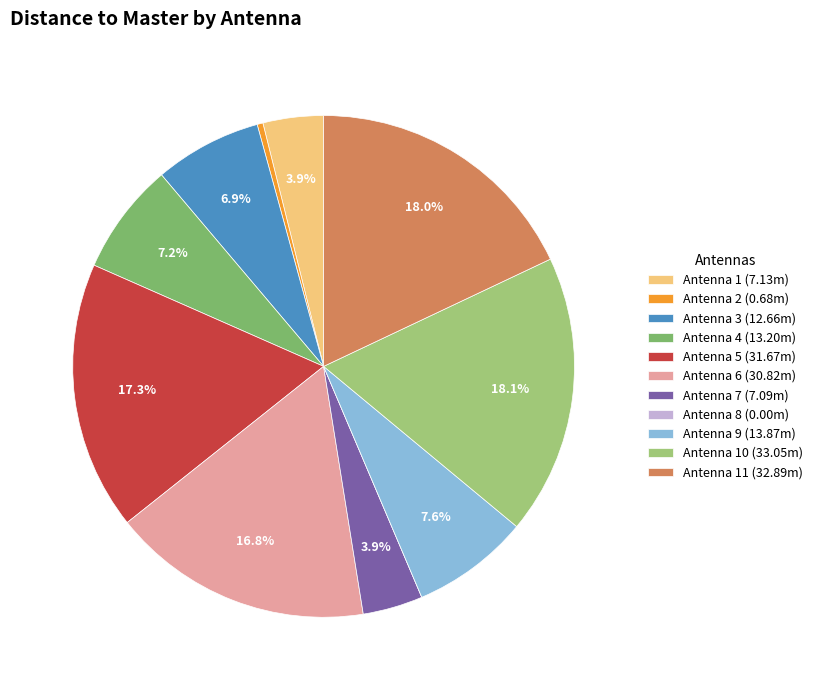

Does Antenna 5 (31.67m) represent more than half of the total?

No